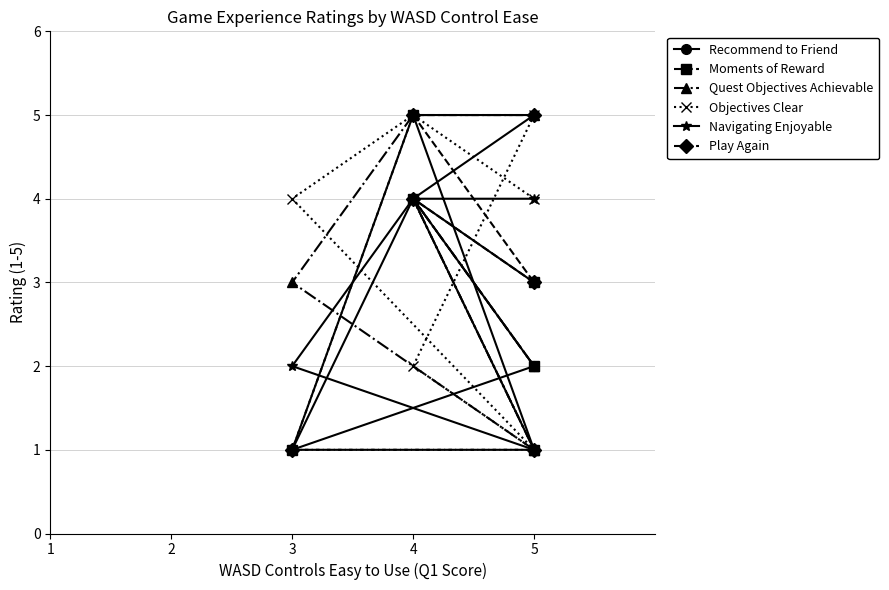

How many data points does each series have?

6